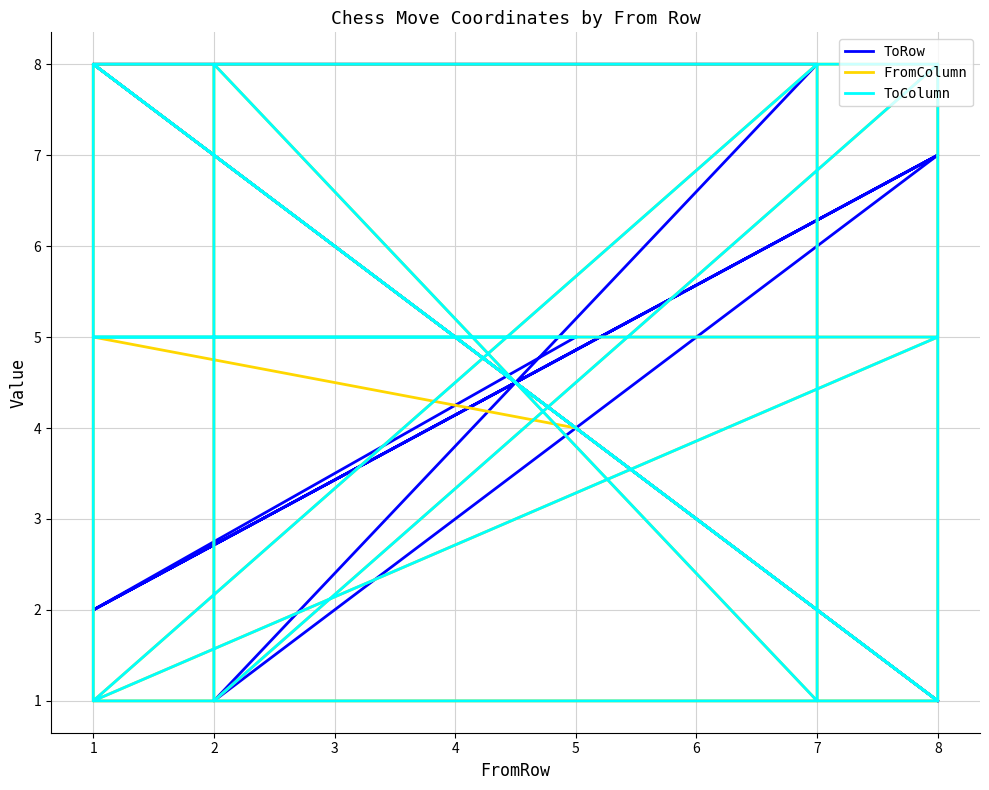

What are all the series names shown in the legend?

ToRow, FromColumn, ToColumn